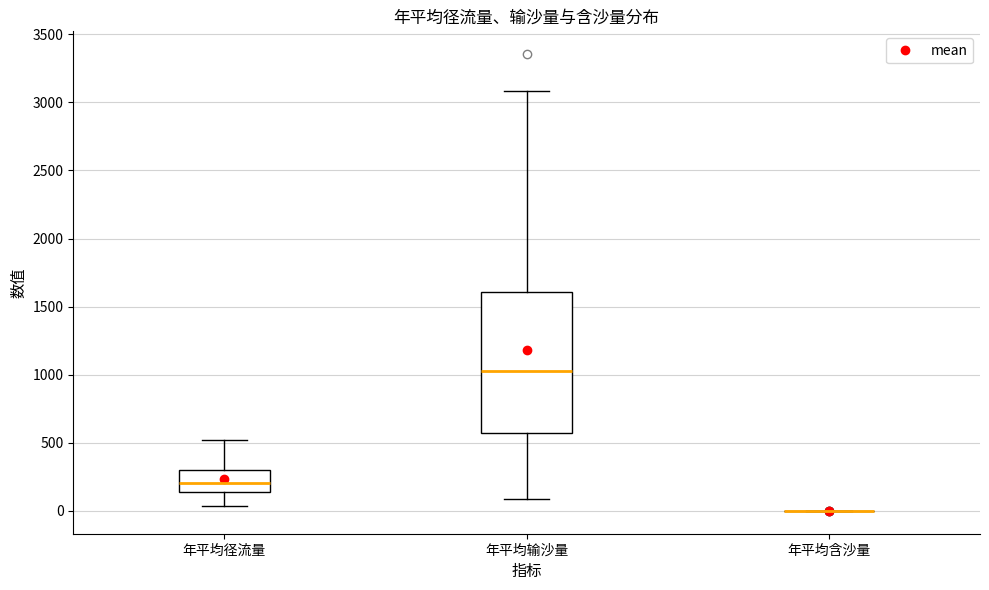

Reading left to right, transcribe this box plot: for each box, give where its median line is, the range the box spans, and where its two whiskers end, as read against the y-axis. The values are not printed on the chart, so give them approximately, as read against the axis.

年平均径流量: median 200, box 150 to 300, whiskers 50 to 500
年平均输沙量: median 1050, box 550 to 1600, whiskers 100 to 3100
年平均含沙量: box collapsed to a line at 0, whiskers 0 to 0